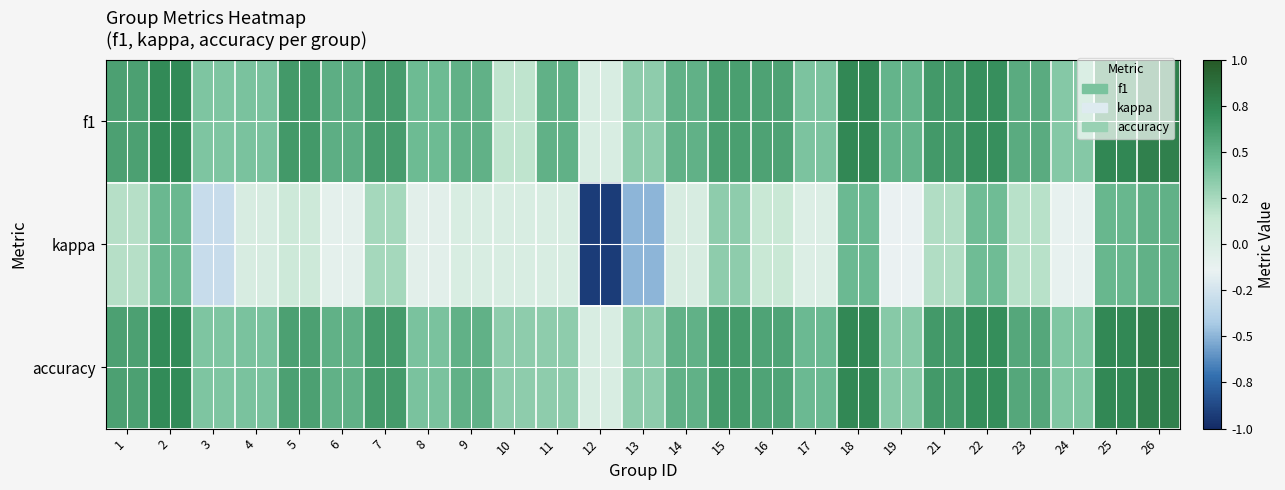

What is the spread (max minus min) of values at 9?

0.5